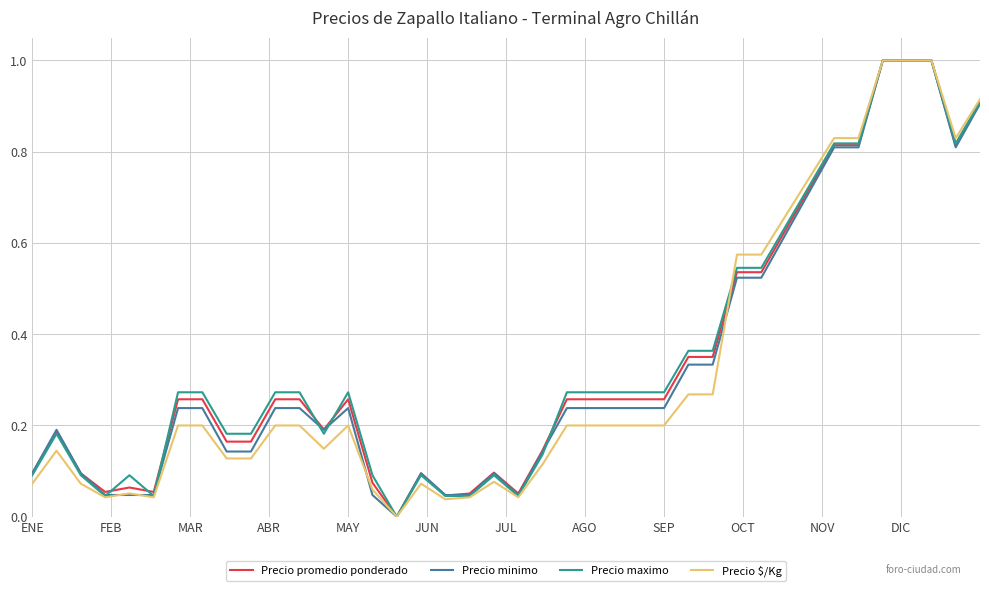

What is the maximum value shown in the chart?

1.0